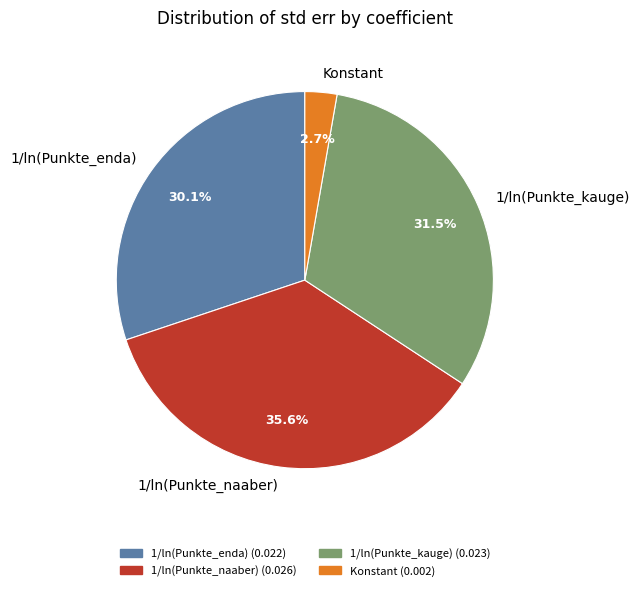

Rank the categories by value from lowest to highest.

Konstant, 1/ln(Punkte_enda), 1/ln(Punkte_kauge), 1/ln(Punkte_naaber)